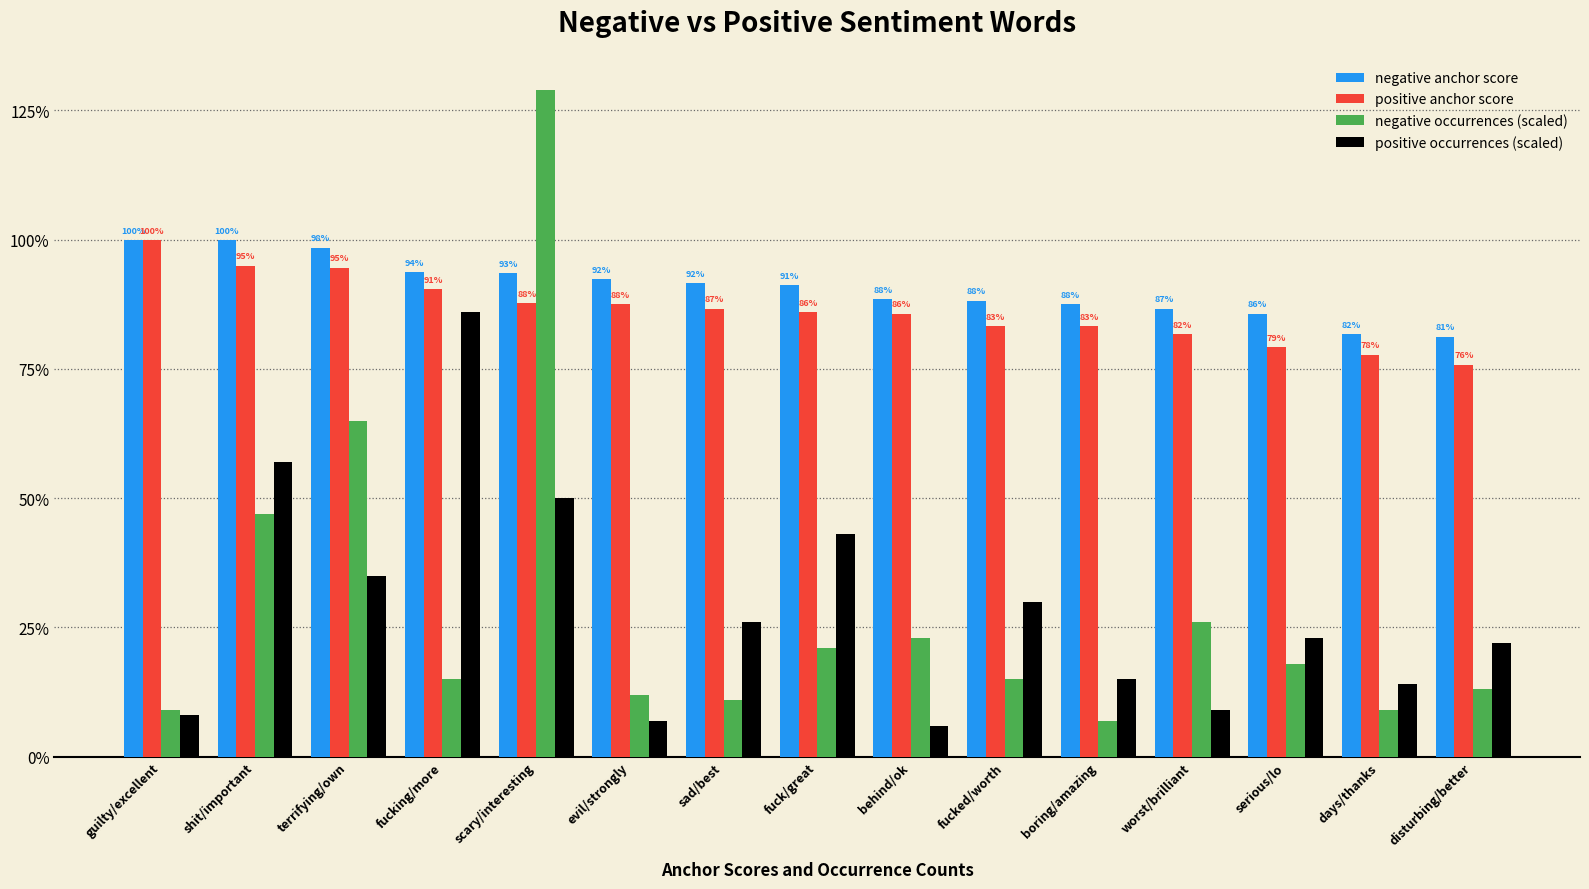

What is the approximate value of positive occurrences (scaled) at terrifying/own?

0.3